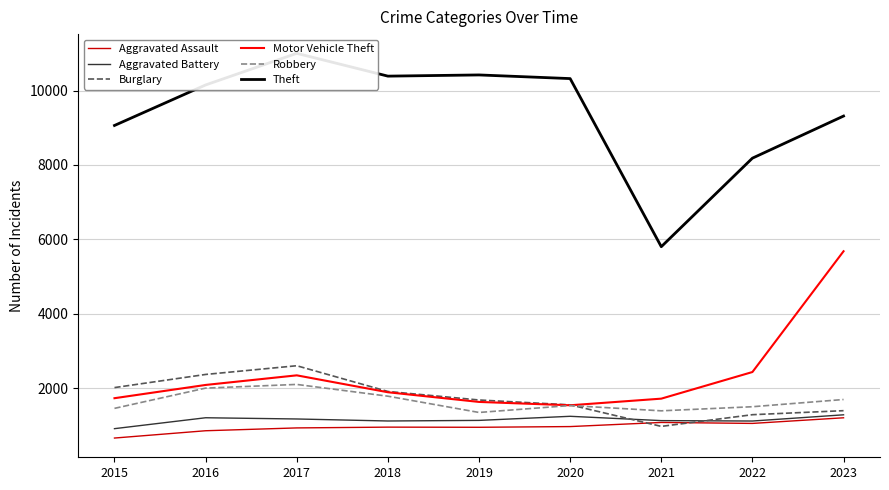

What is the difference between the maximum and minimum values in the Aggravated Assault series?

544